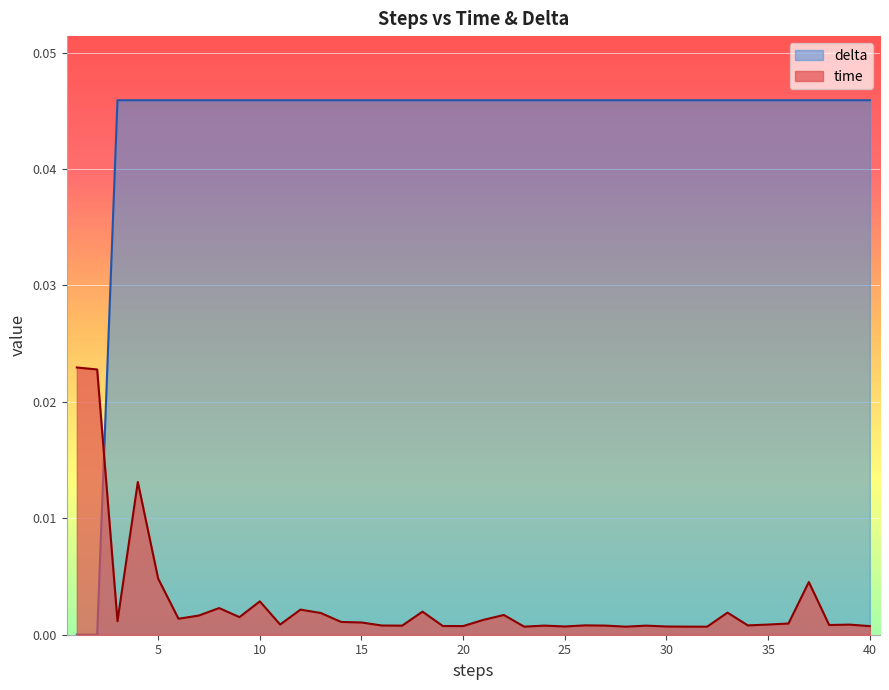

How many lines are shown in the chart?

2